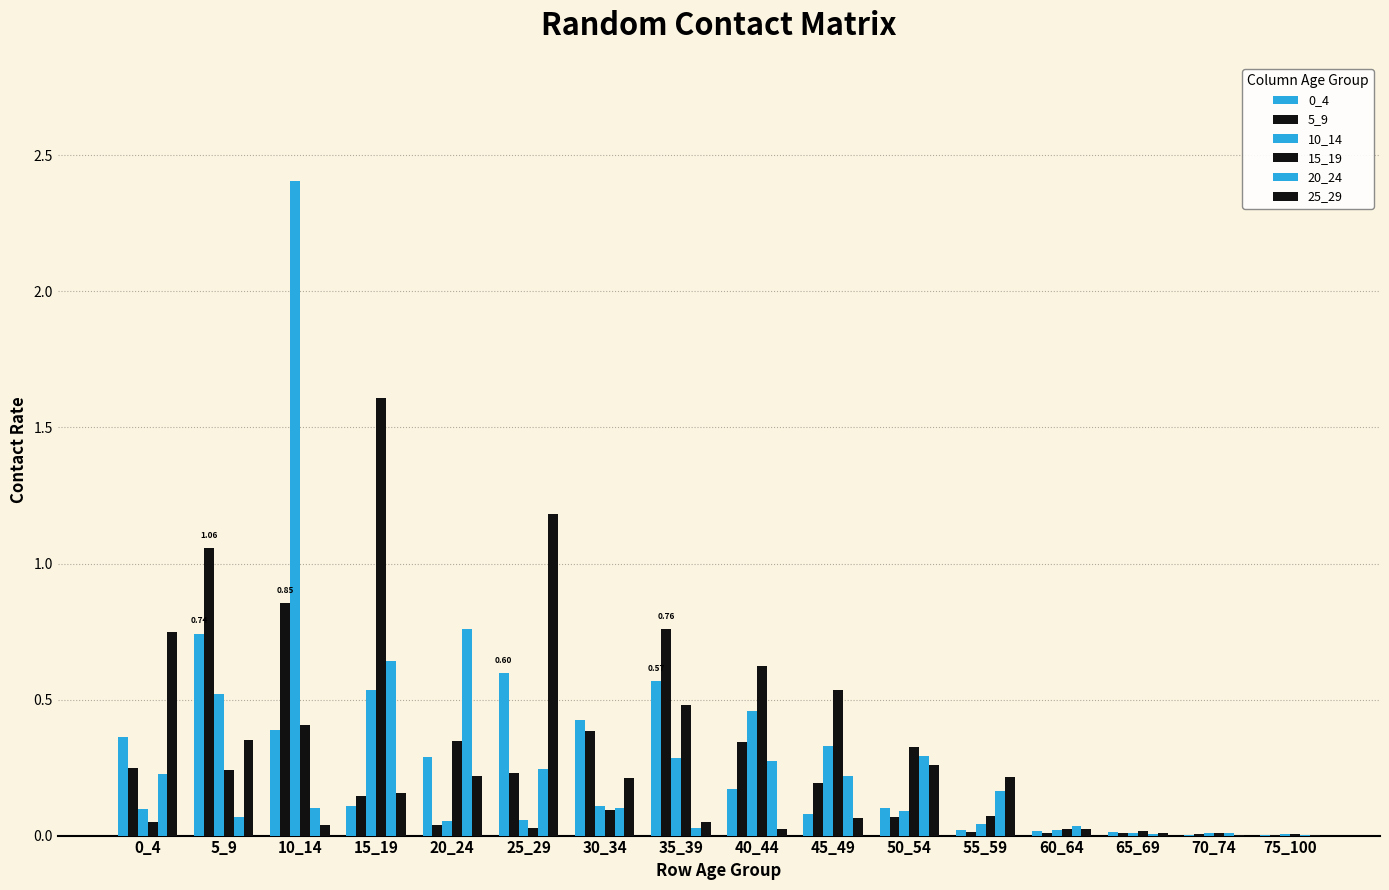

How many distinct data groups are displayed?

6